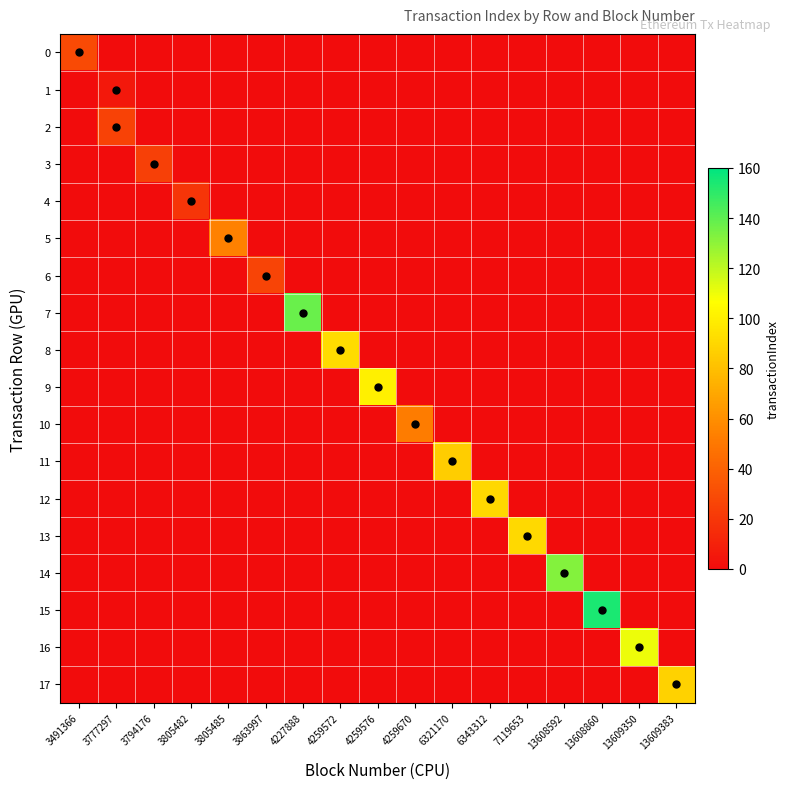

Reading left to right, what are all the values shown in this chart?

0: 3491366=29	3777297=0	3794176=0	3805482=0	3805485=0	3863997=0	4227888=0	4259572=0	4259576=0	4259670=0	6321170=0	6343312=0	7119653=0	13608592=0	13608860=0	13609350=0	13609383=0
1: 3491366=0	3777297=6	3794176=0	3805482=0	3805485=0	3863997=0	4227888=0	4259572=0	4259576=0	4259670=0	6321170=0	6343312=0	7119653=0	13608592=0	13608860=0	13609350=0	13609383=0
2: 3491366=0	3777297=25	3794176=0	3805482=0	3805485=0	3863997=0	4227888=0	4259572=0	4259576=0	4259670=0	6321170=0	6343312=0	7119653=0	13608592=0	13608860=0	13609350=0	13609383=0
3: 3491366=0	3777297=0	3794176=24	3805482=0	3805485=0	3863997=0	4227888=0	4259572=0	4259576=0	4259670=0	6321170=0	6343312=0	7119653=0	13608592=0	13608860=0	13609350=0	13609383=0
4: 3491366=0	3777297=0	3794176=0	3805482=19	3805485=0	3863997=0	4227888=0	4259572=0	4259576=0	4259670=0	6321170=0	6343312=0	7119653=0	13608592=0	13608860=0	13609350=0	13609383=0
5: 3491366=0	3777297=0	3794176=0	3805482=0	3805485=54	3863997=0	4227888=0	4259572=0	4259576=0	4259670=0	6321170=0	6343312=0	7119653=0	13608592=0	13608860=0	13609350=0	13609383=0
6: 3491366=0	3777297=0	3794176=0	3805482=0	3805485=0	3863997=26	4227888=0	4259572=0	4259576=0	4259670=0	6321170=0	6343312=0	7119653=0	13608592=0	13608860=0	13609350=0	13609383=0
7: 3491366=0	3777297=0	3794176=0	3805482=0	3805485=0	3863997=0	4227888=138	4259572=0	4259576=0	4259670=0	6321170=0	6343312=0	7119653=0	13608592=0	13608860=0	13609350=0	13609383=0
8: 3491366=0	3777297=0	3794176=0	3805482=0	3805485=0	3863997=0	4227888=0	4259572=92	4259576=0	4259670=0	6321170=0	6343312=0	7119653=0	13608592=0	13608860=0	13609350=0	13609383=0
9: 3491366=0	3777297=0	3794176=0	3805482=0	3805485=0	3863997=0	4227888=0	4259572=0	4259576=100	4259670=0	6321170=0	6343312=0	7119653=0	13608592=0	13608860=0	13609350=0	13609383=0
10: 3491366=0	3777297=0	3794176=0	3805482=0	3805485=0	3863997=0	4227888=0	4259572=0	4259576=0	4259670=52	6321170=0	6343312=0	7119653=0	13608592=0	13608860=0	13609350=0	13609383=0
11: 3491366=0	3777297=0	3794176=0	3805482=0	3805485=0	3863997=0	4227888=0	4259572=0	4259576=0	4259670=0	6321170=86	6343312=0	7119653=0	13608592=0	13608860=0	13609350=0	13609383=0
12: 3491366=0	3777297=0	3794176=0	3805482=0	3805485=0	3863997=0	4227888=0	4259572=0	4259576=0	4259670=0	6321170=0	6343312=90	7119653=0	13608592=0	13608860=0	13609350=0	13609383=0
13: 3491366=0	3777297=0	3794176=0	3805482=0	3805485=0	3863997=0	4227888=0	4259572=0	4259576=0	4259670=0	6321170=0	6343312=0	7119653=91	13608592=0	13608860=0	13609350=0	13609383=0
14: 3491366=0	3777297=0	3794176=0	3805482=0	3805485=0	3863997=0	4227888=0	4259572=0	4259576=0	4259670=0	6321170=0	6343312=0	7119653=0	13608592=132	13608860=0	13609350=0	13609383=0
15: 3491366=0	3777297=0	3794176=0	3805482=0	3805485=0	3863997=0	4227888=0	4259572=0	4259576=0	4259670=0	6321170=0	6343312=0	7119653=0	13608592=0	13608860=154	13609350=0	13609383=0
16: 3491366=0	3777297=0	3794176=0	3805482=0	3805485=0	3863997=0	4227888=0	4259572=0	4259576=0	4259670=0	6321170=0	6343312=0	7119653=0	13608592=0	13608860=0	13609350=110	13609383=0
17: 3491366=0	3777297=0	3794176=0	3805482=0	3805485=0	3863997=0	4227888=0	4259572=0	4259576=0	4259670=0	6321170=0	6343312=0	7119653=0	13608592=0	13608860=0	13609350=0	13609383=88